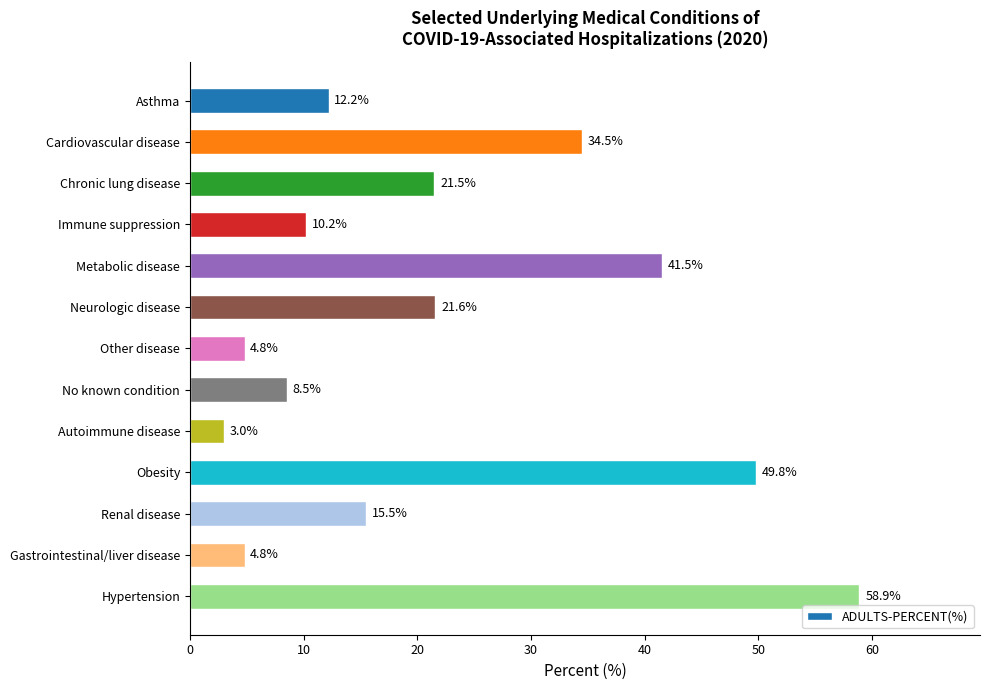

Reading top to bottom, list all the values displayed in this chart.

Asthma=12.2	Cardiovascular disease=34.5	Chronic lung disease=21.5	Immune suppression=10.2	Metabolic disease=41.5	Neurologic disease=21.6	Other disease=4.8	No known condition=8.5	Autoimmune disease=3.0	Obesity=49.8	Renal disease=15.5	Gastrointestinal/liver disease=4.8	Hypertension=58.9